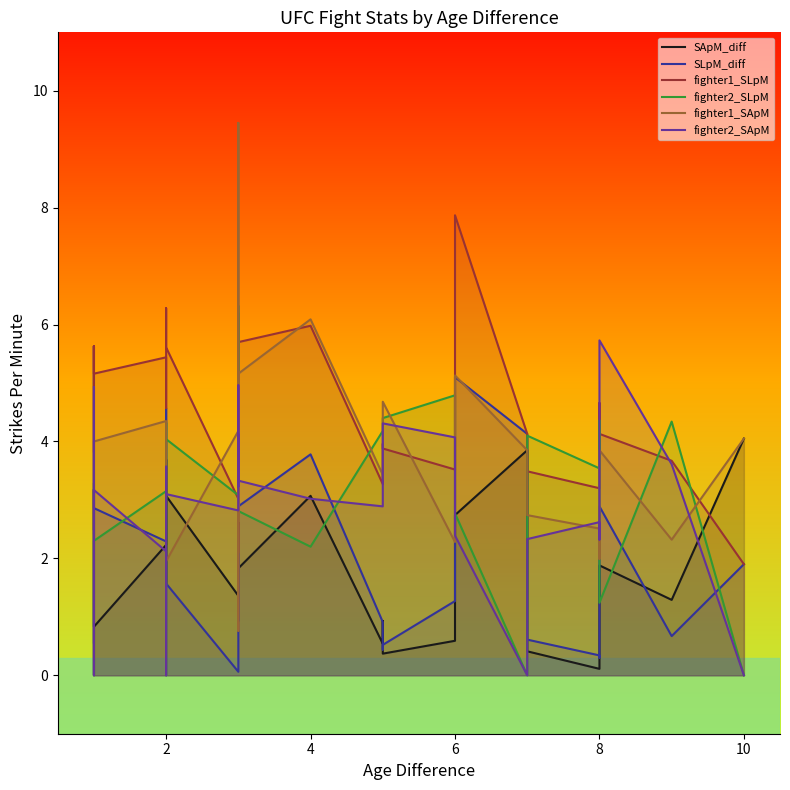

In fighter1_SLpM, how many points are lower than both neighbors (excluding endpoints)?

7